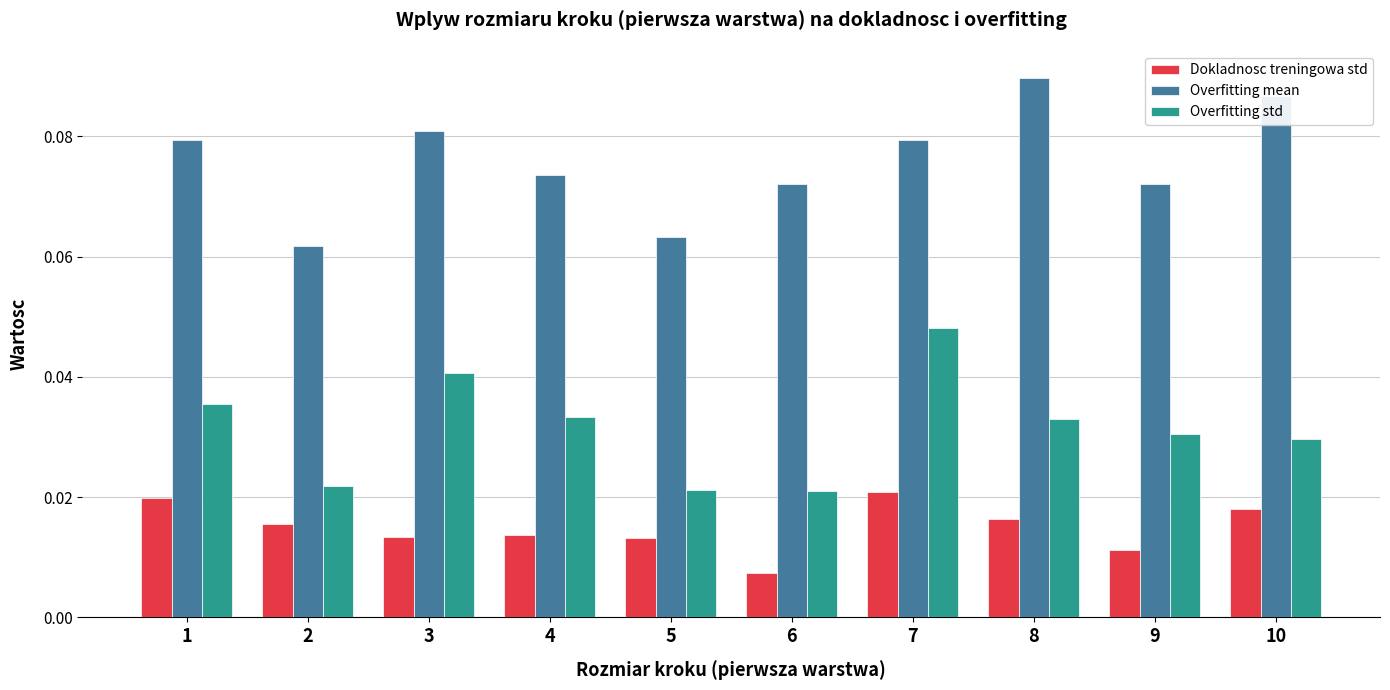

What is the sum of all Overfitting std values?

0.3